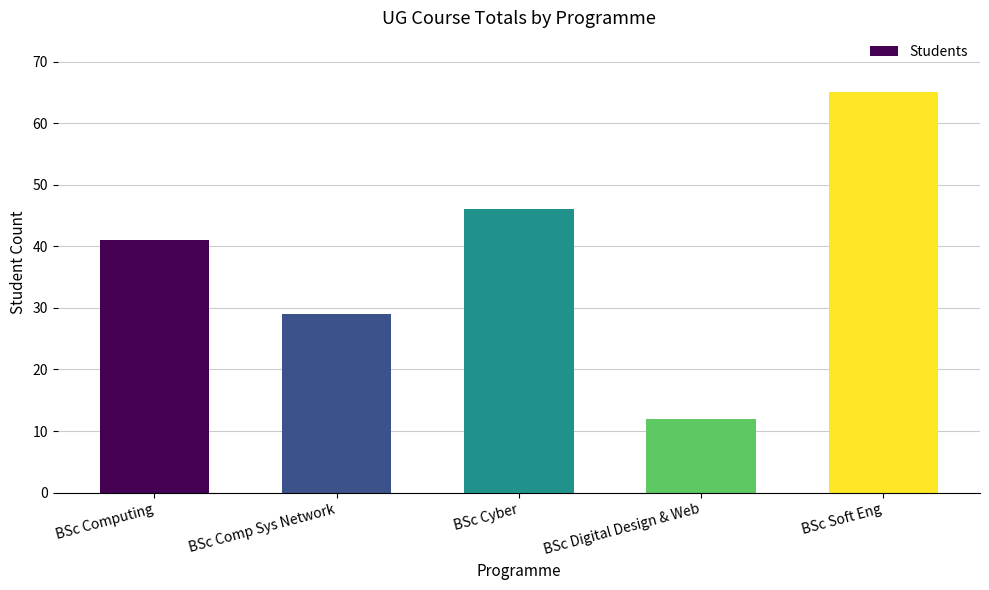

How many bars are there in total?

5